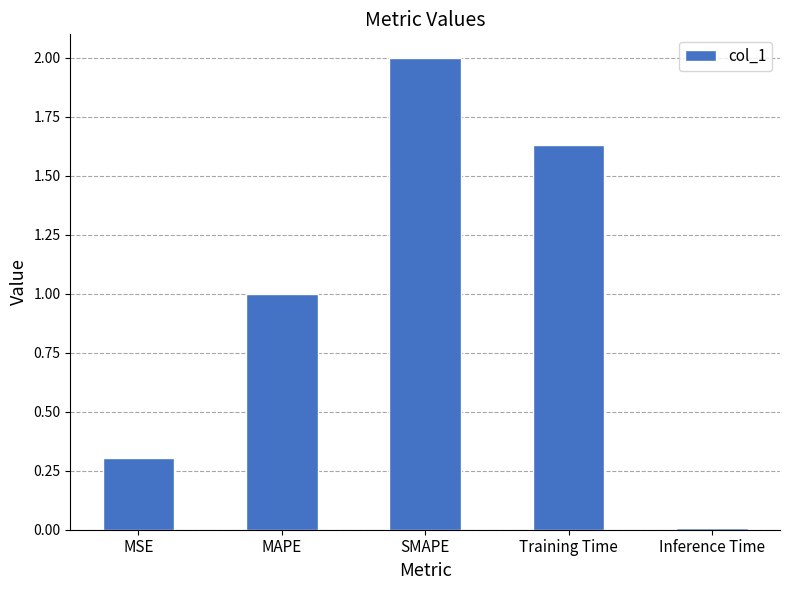

At which label does the data first exceed 1?

MAPE